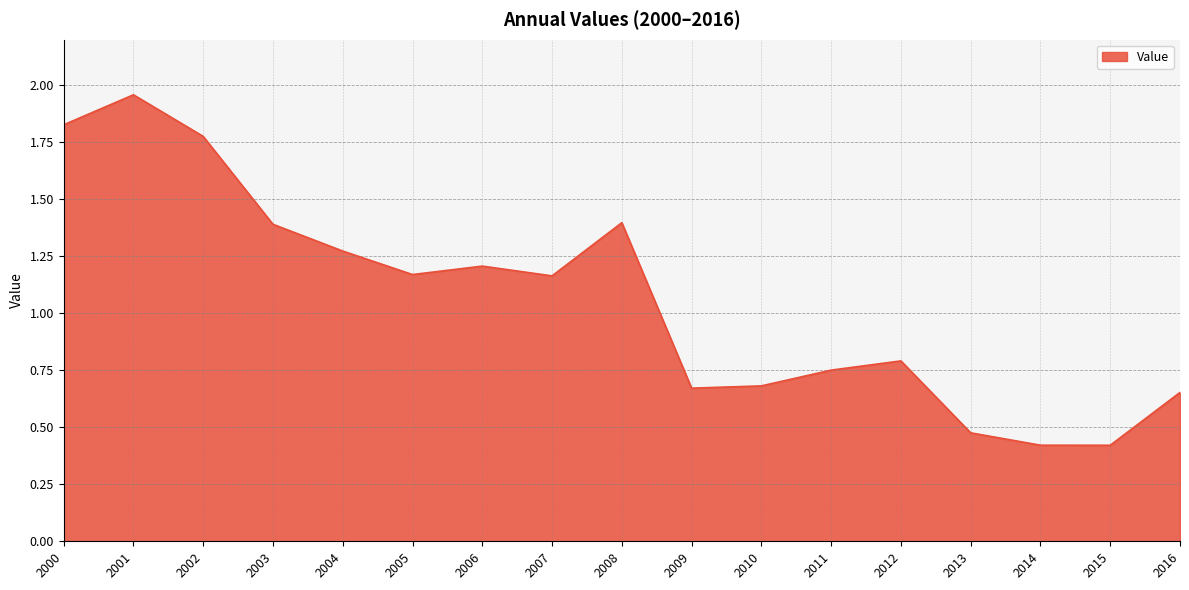

True or false: the data shows 1.4 at 2003.

True